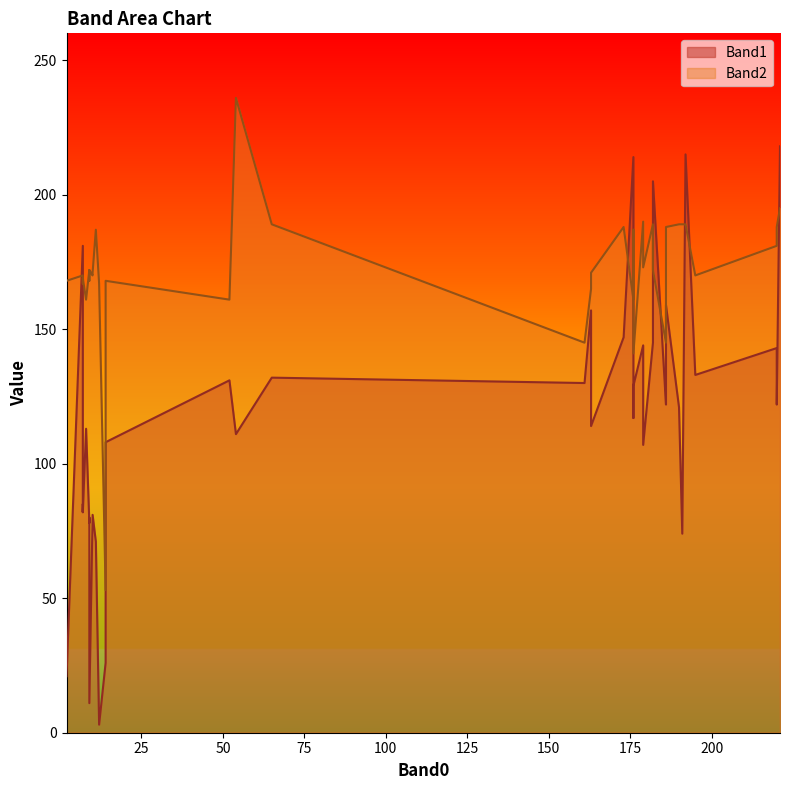

At 39, list the series in order from largest to smallest.

Band2, Band1